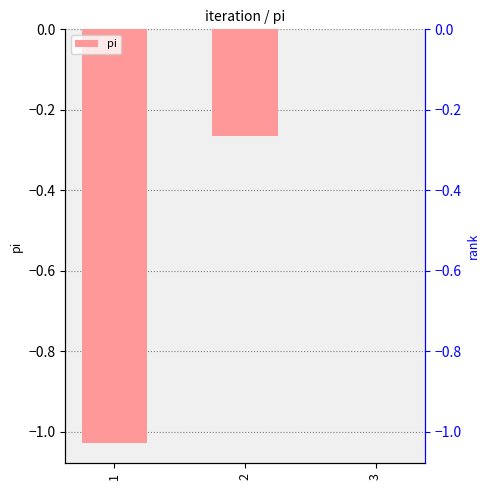

Reading left to right, what are all the values shown in this chart?

-1.0	-0.3	0.0